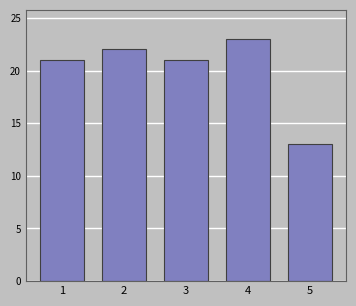

Reading left to right, list all the values displayed in this chart.

21	22	21	23	13